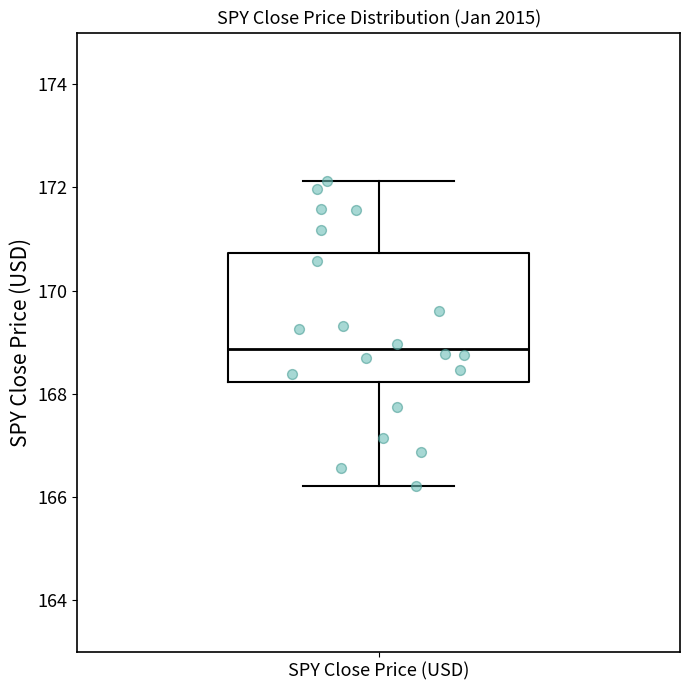

Where is the upper edge of the box for SPY Close Price (USD) on the y-axis? The values are not printed on the chart, so give them approximately, as read against the axis.

170.8